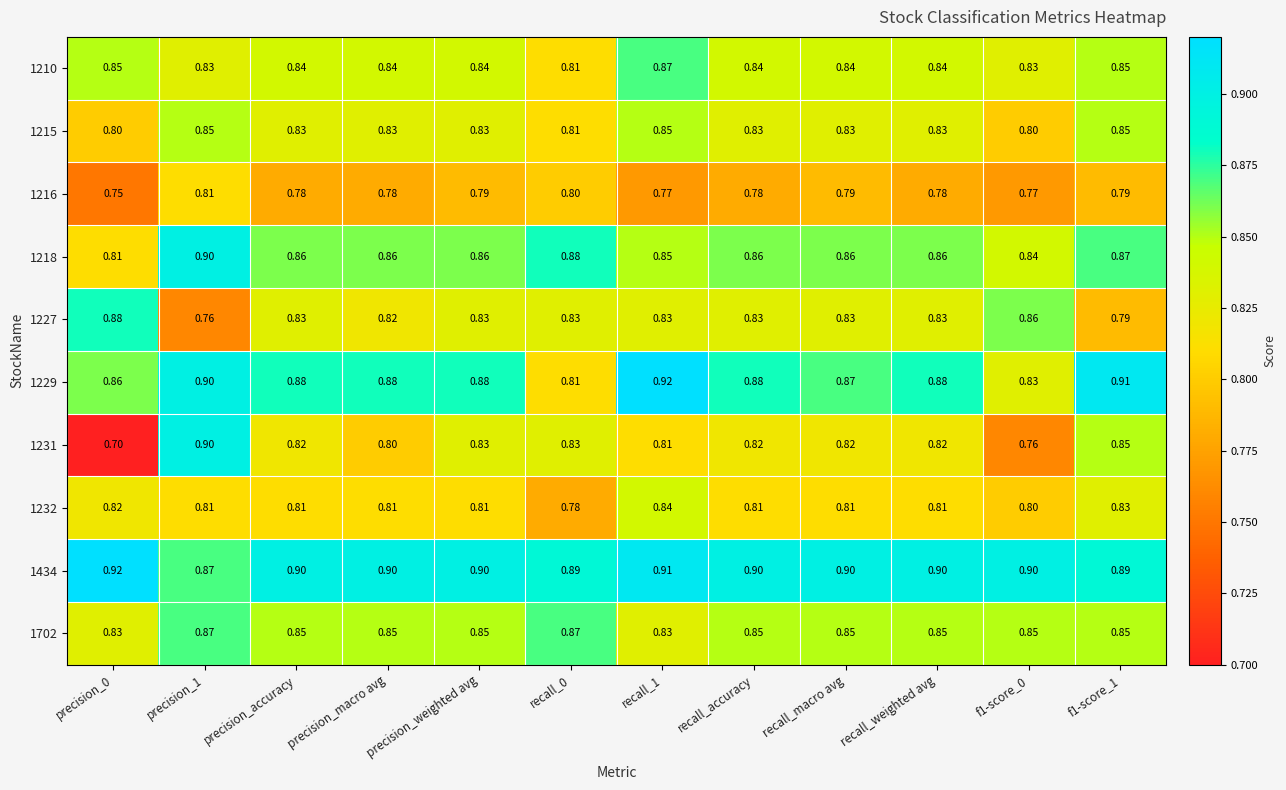

Is the value of 1702 at precision_0 greater than the value of 1210 at recall_0?

Yes